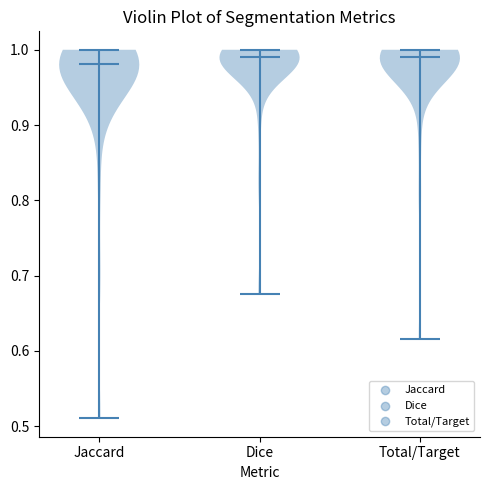

Reading left to right, read every violin against the y-axis: where its median line is, and the lowest and highest points it reaches. The values are not printed on the chart, so give them approximately, as read against the axis.

Jaccard: median line 0.98, lowest point 0.51, highest point 1.00
Dice: median line 0.99, lowest point 0.68, highest point 1.00
Total/Target: median line 0.99, lowest point 0.62, highest point 1.00